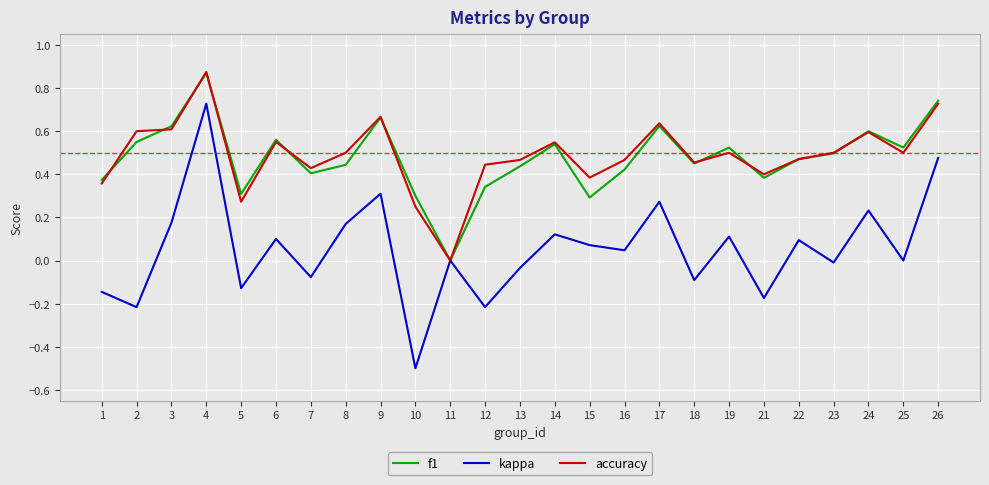

How many categories are shown in the chart?

25